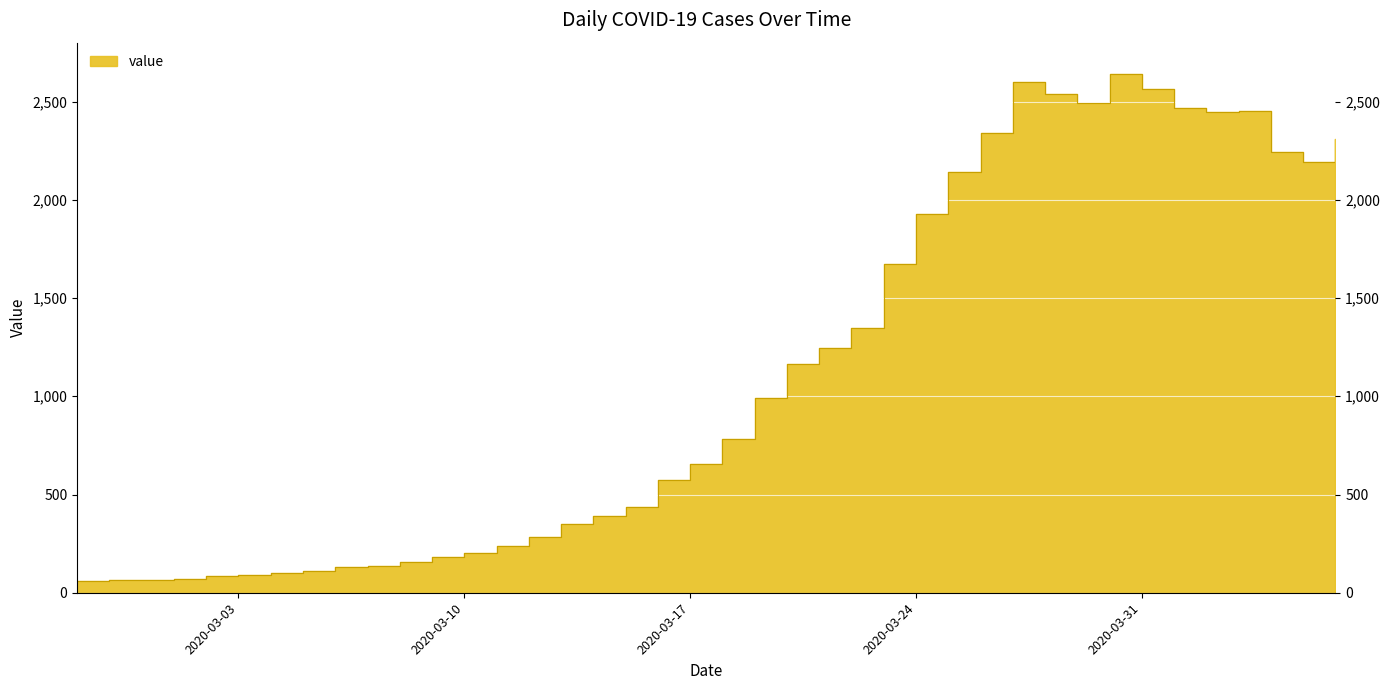

Reading left to right, transcribe all the data shown in this chart.

2020-02-27=61	2020-02-28=65	2020-02-29=65	2020-03-01=72	2020-03-02=83	2020-03-03=90	2020-03-04=102	2020-03-05=111	2020-03-06=129	2020-03-07=137	2020-03-08=156	2020-03-09=181	2020-03-10=204	2020-03-11=240	2020-03-12=283	2020-03-13=352	2020-03-14=391	2020-03-15=439	2020-03-16=572	2020-03-17=656	2020-03-18=784	2020-03-19=993	2020-03-20=1166	2020-03-21=1245	2020-03-22=1346	2020-03-23=1674	2020-03-24=1926	2020-03-25=2143	2020-03-26=2341	2020-03-27=2600	2020-03-28=2539	2020-03-29=2492	2020-03-30=2638	2020-03-31=2566	2020-04-01=2468	2020-04-02=2446	2020-04-03=2452	2020-04-04=2241	2020-04-05=2191	2020-04-06=2311